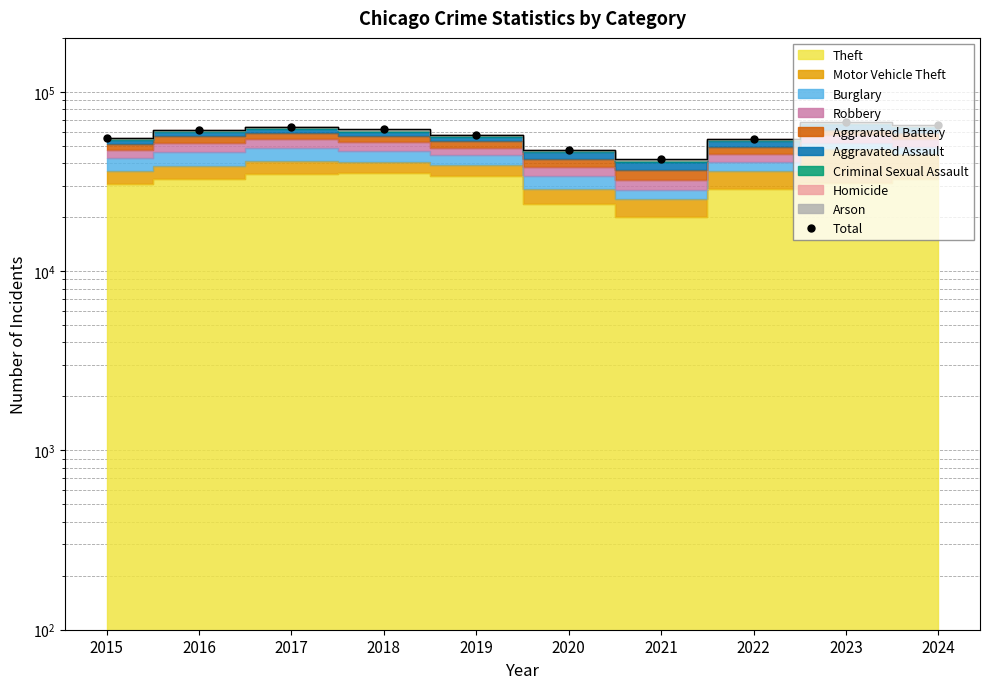

Reading left to right, extract all data points from this chart.

2015=55409	2016=61357	2017=64041	2018=61740	2019=57830	2020=47541	2021=42226	2022=54625	2023=67486	2024=65066